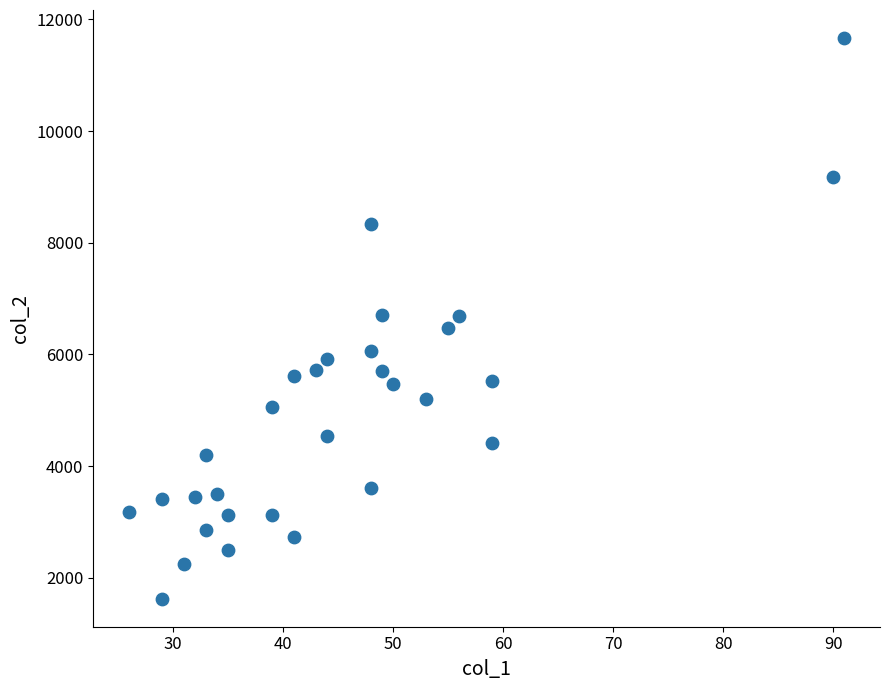

What is the range of Y values (max minus min)?

10042